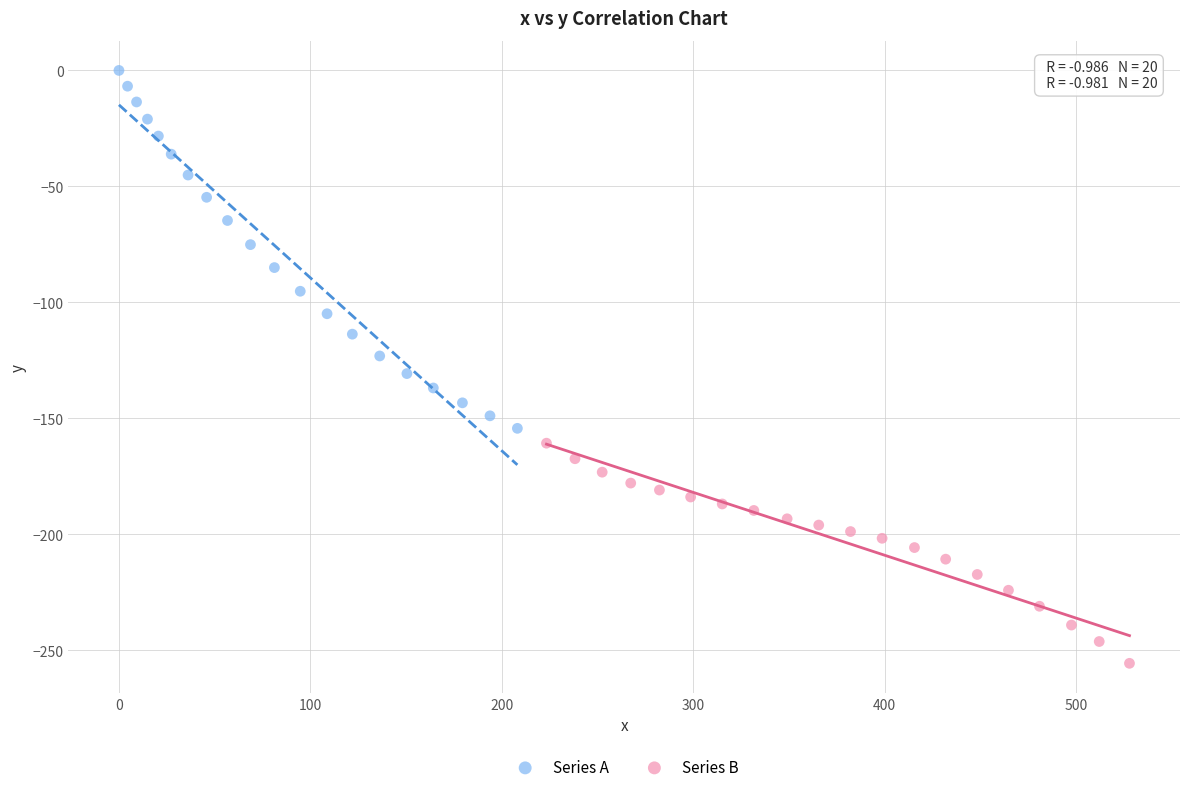

Which series contains the highest Y value?

Series A